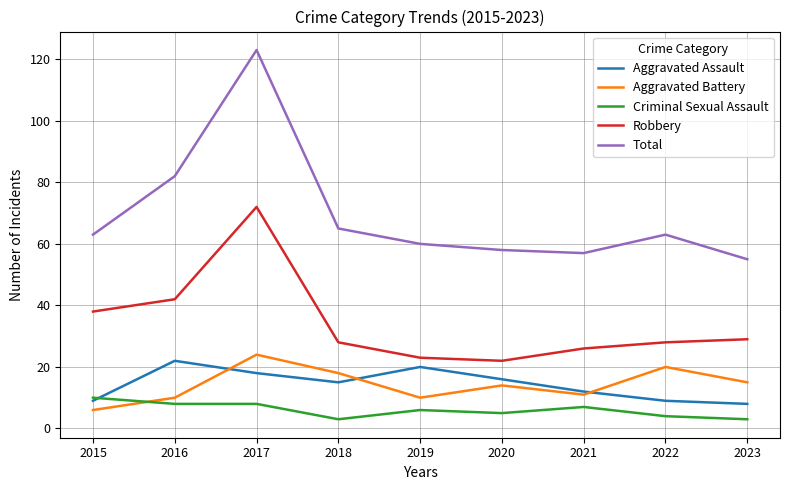

Where is the first local maximum for Aggravated Battery?

2017